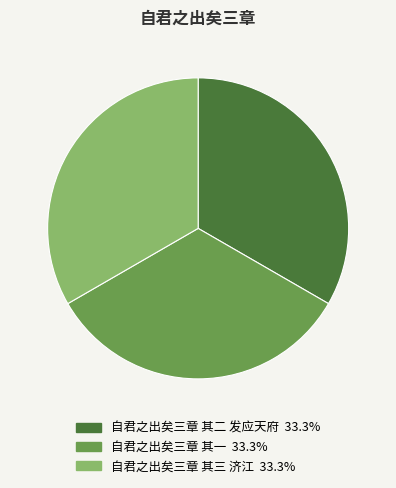

Do 自君之出矣三章 其一 and 自君之出矣三章 其二 发应天府 together represent more than half of the pie?

Yes